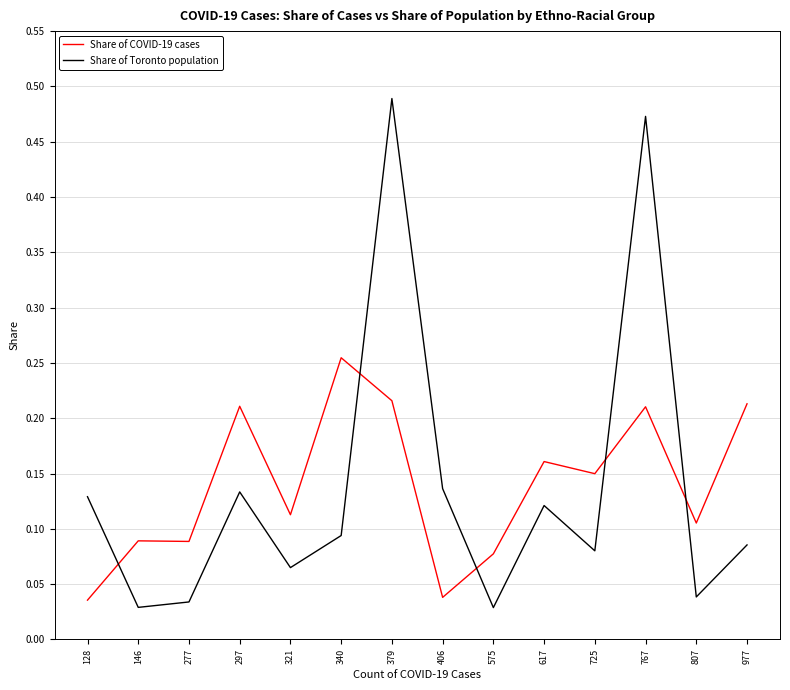

What is the sum of all Share of COVID-19 cases values?

2.0